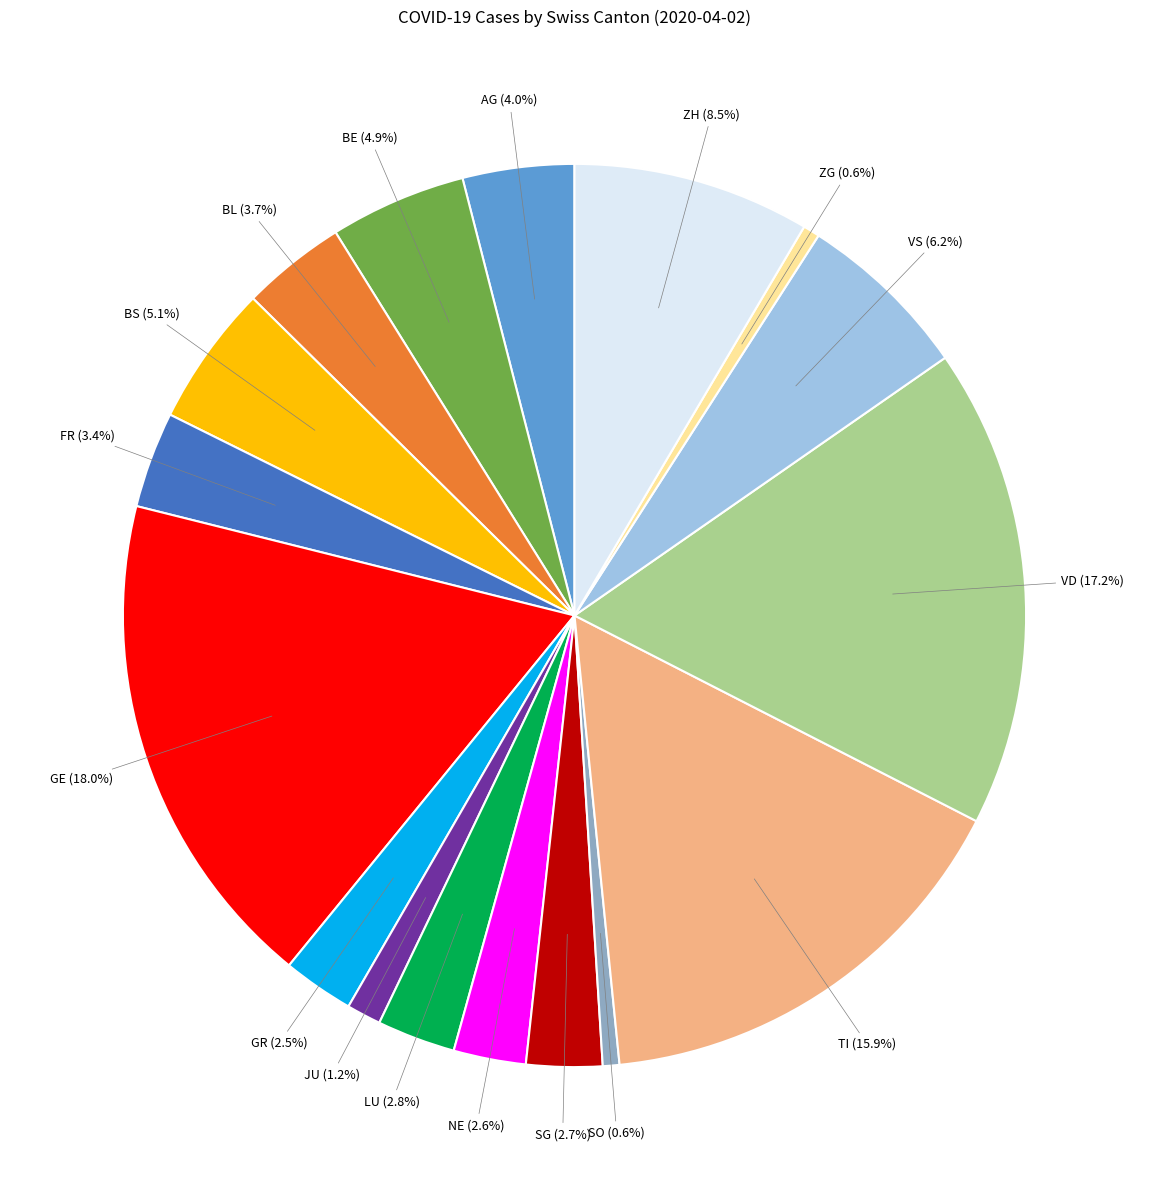

Which category has the biggest portion of the pie?

GE